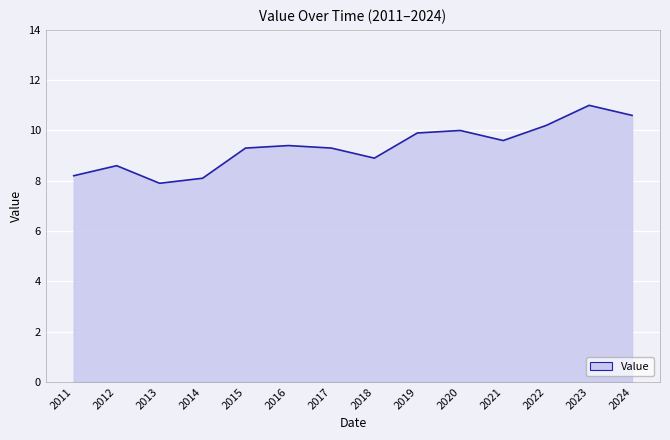

What is the difference between the values at 2024 and 2020?

0.6